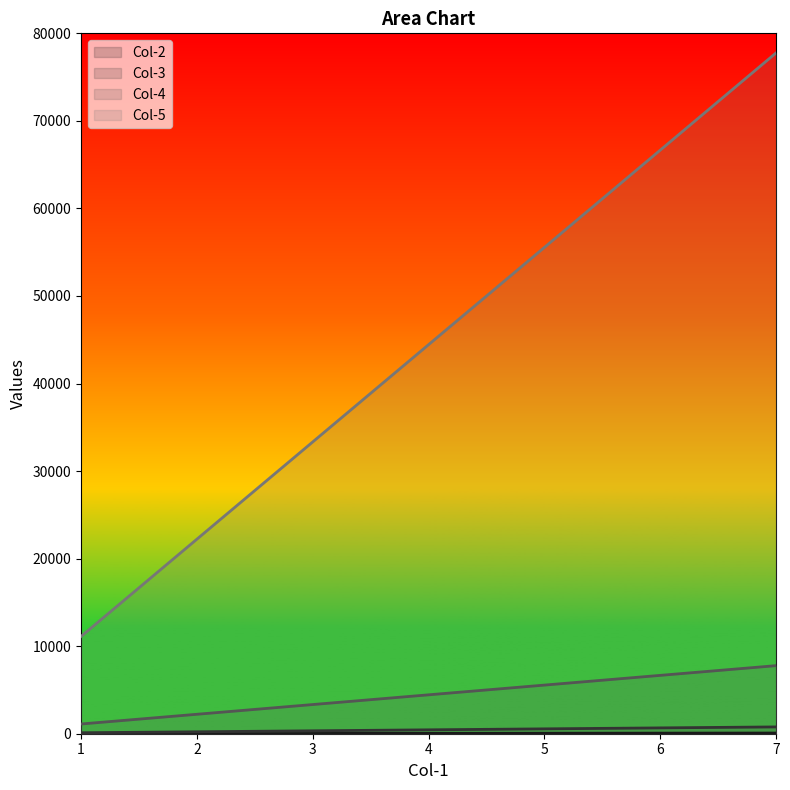

At which label does Col-4 first exceed 4444?

5